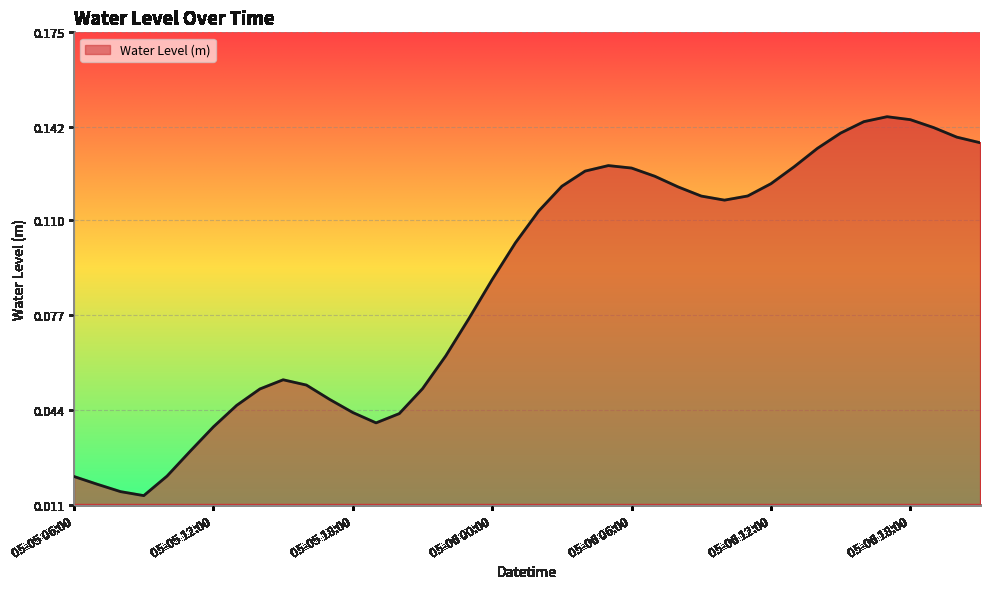

True or false: there are more than 0 points higher than both neighbors.

True